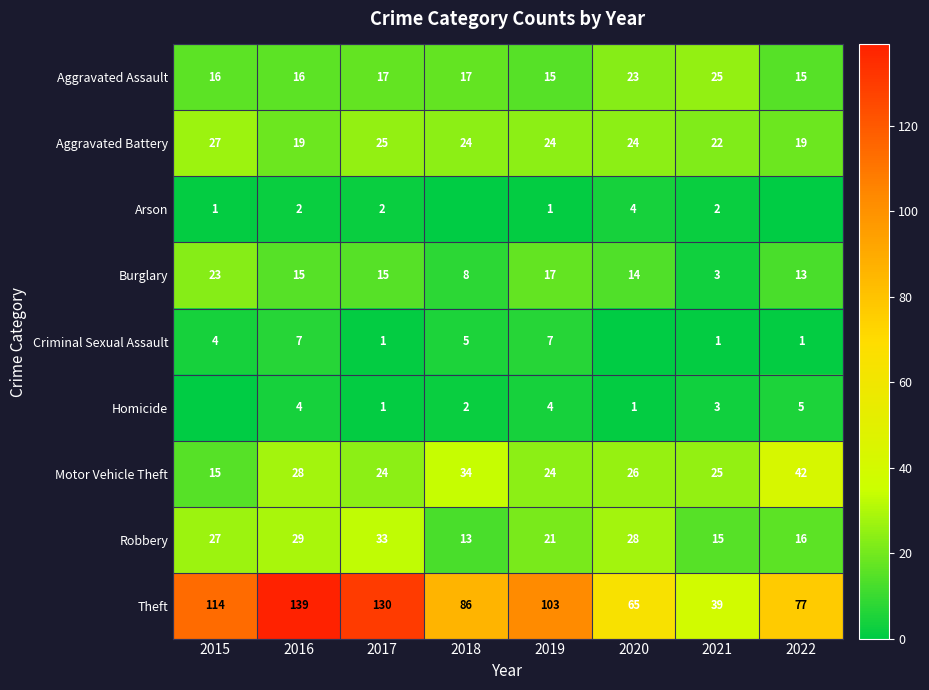

At which label is Robbery closest to 23?

2019